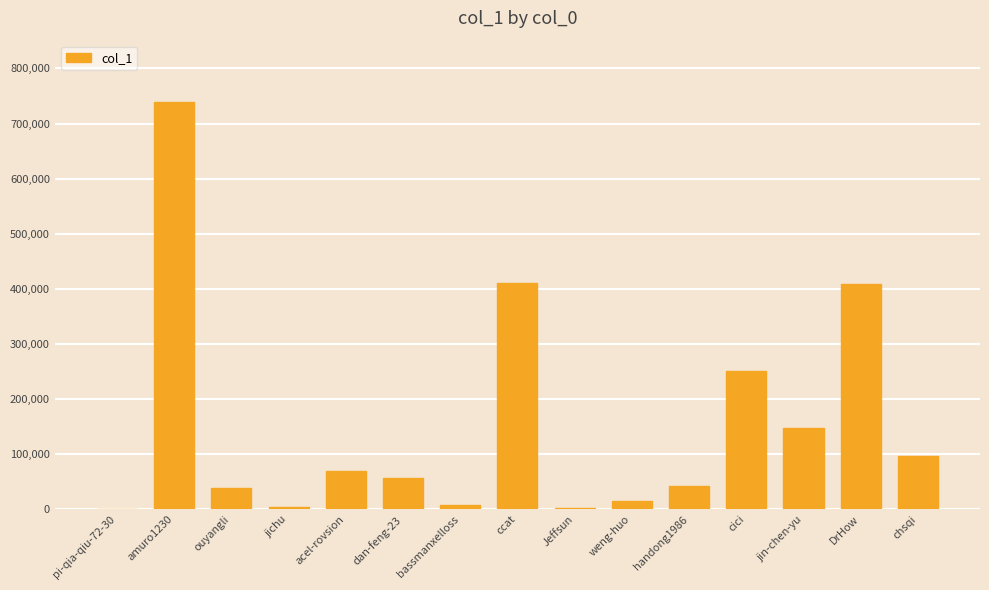

At which category does the chart reach its peak across all series?

amuro1230